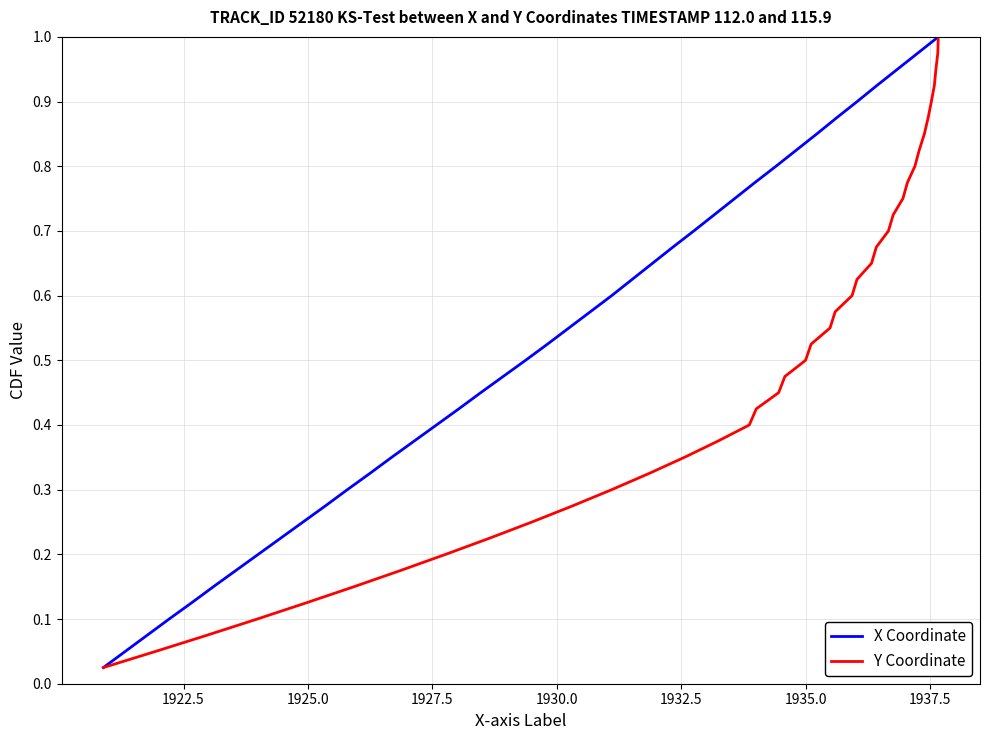

Is it true that X Coordinate equals 0.1 at 11?

False